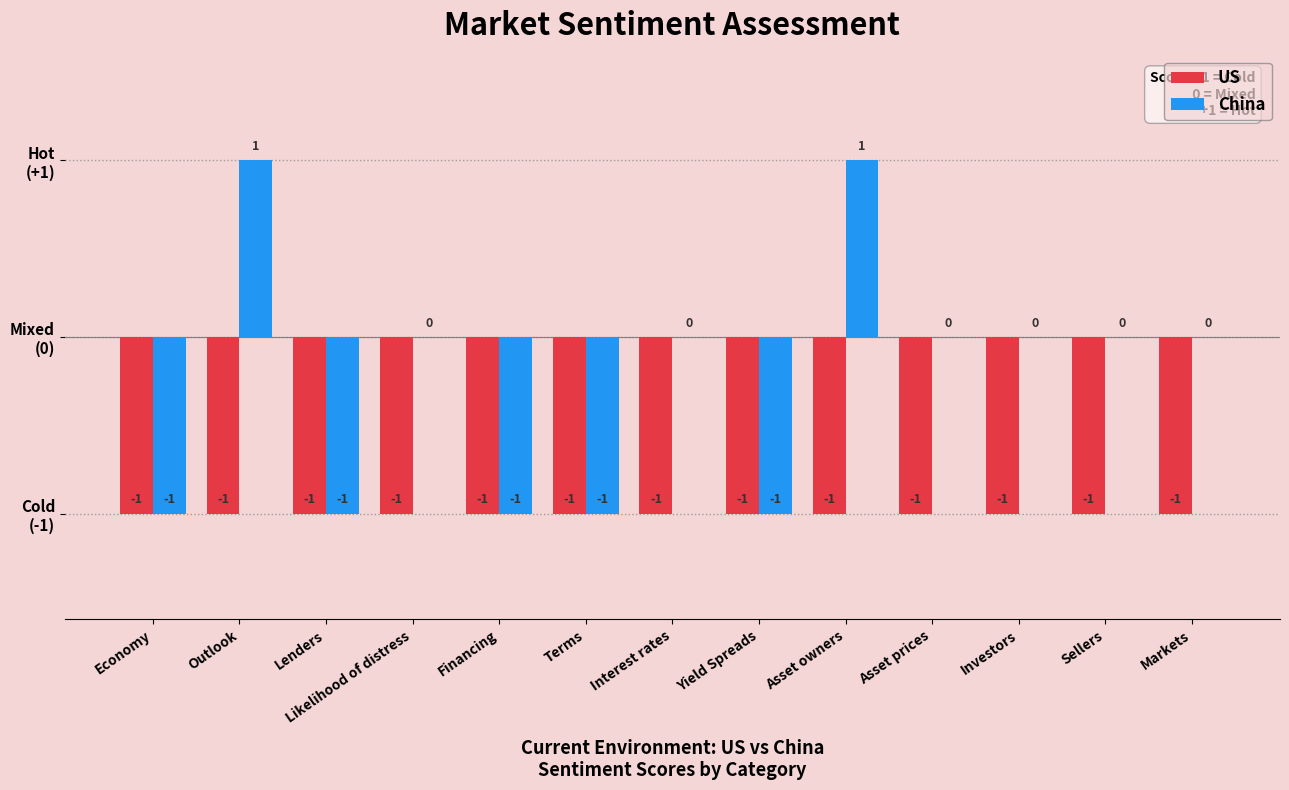

Rank the series by their average value, from highest to lowest.

China, US